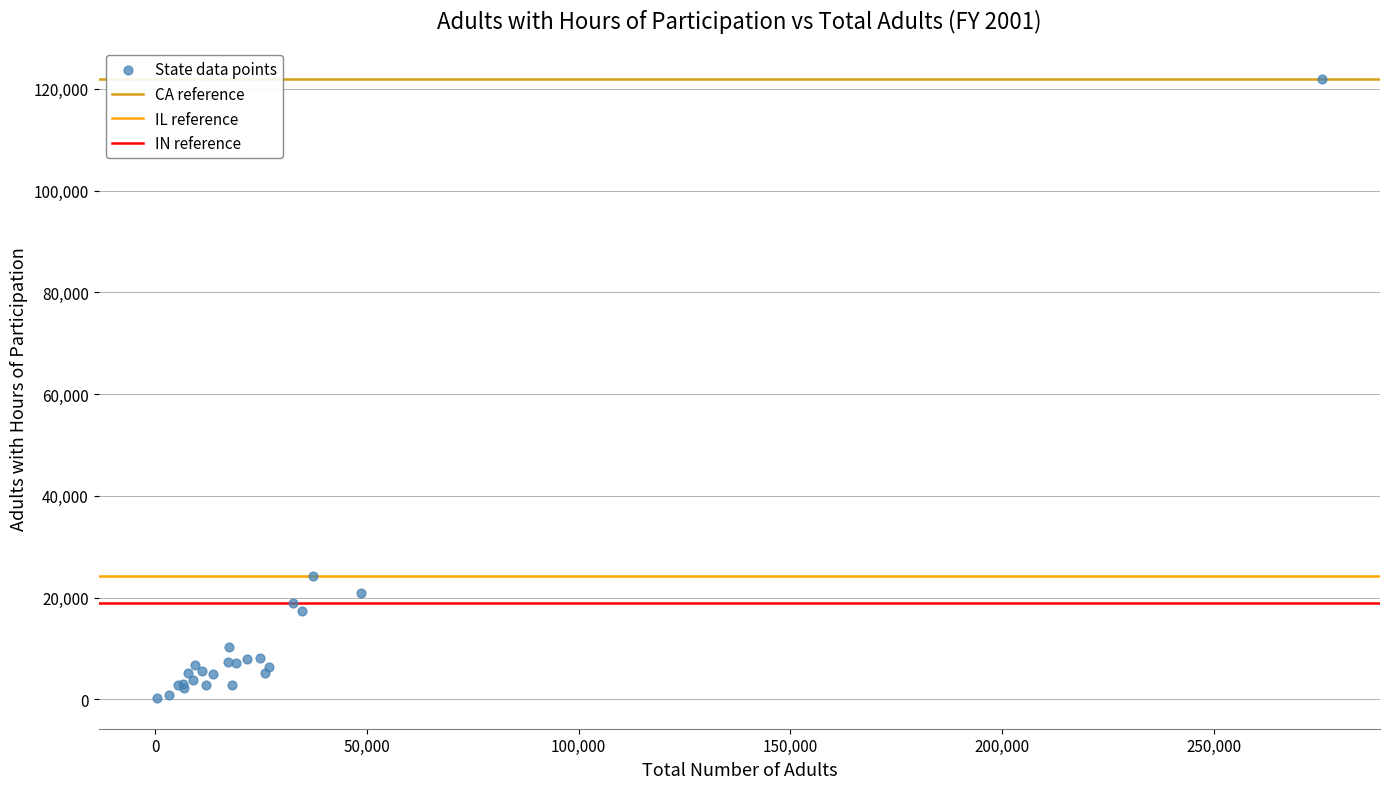

What Y value in the scatter plot is closest to 61174?

24271